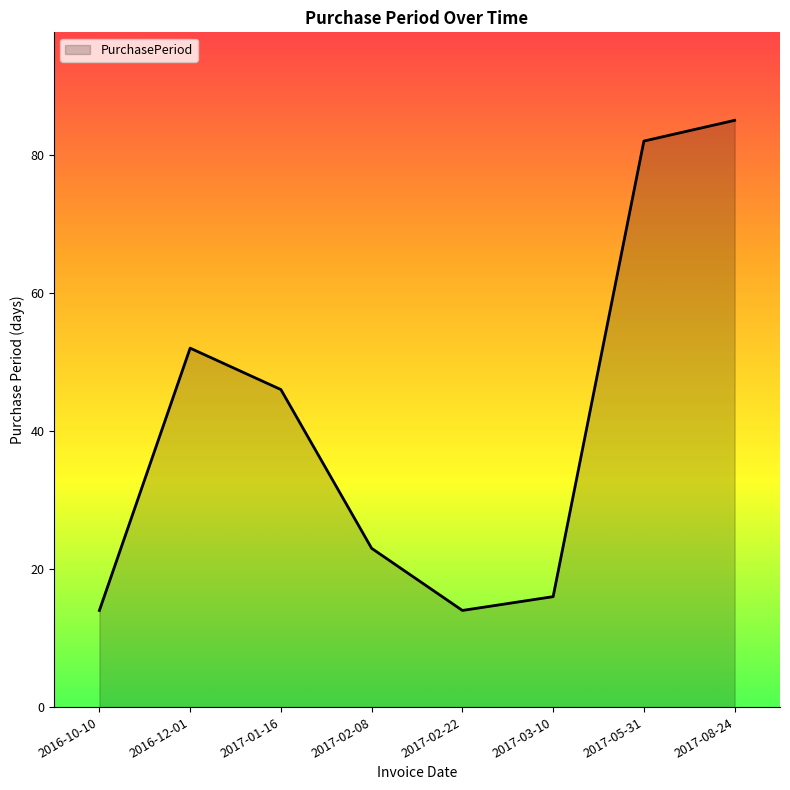

Which label corresponds to the largest value in the chart?

2017-08-24